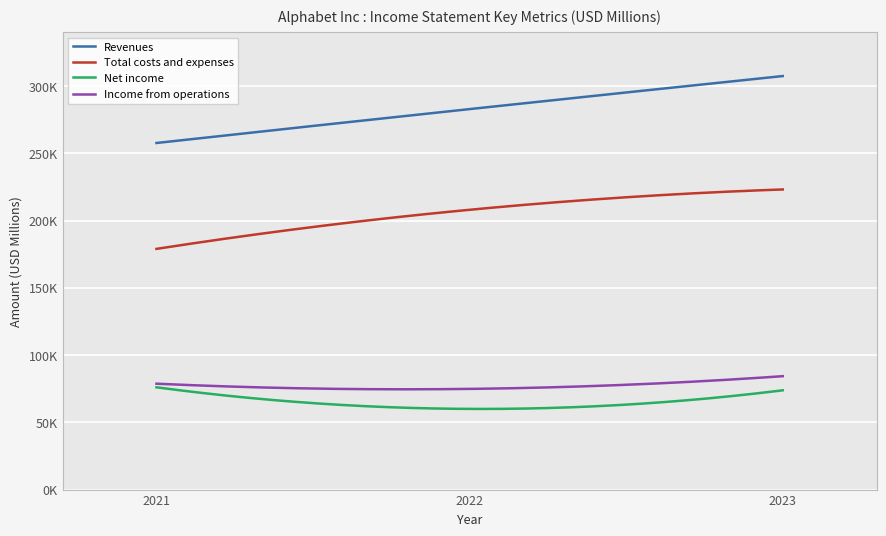

What are all the series names shown in the legend?

Revenues, Total costs and expenses, Net income, Income from operations